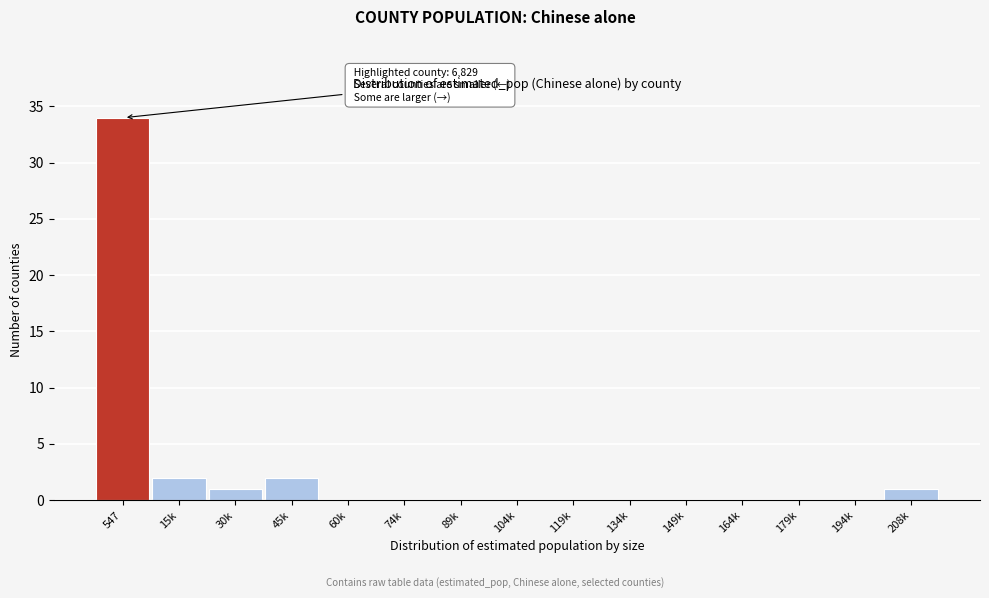

Reading left to right, extract all data points from this chart.

547=34	15k=2	30k=1	45k=2	60k=0	74k=0	89k=0	104k=0	119k=0	134k=0	149k=0	164k=0	179k=0	194k=0	208k=1